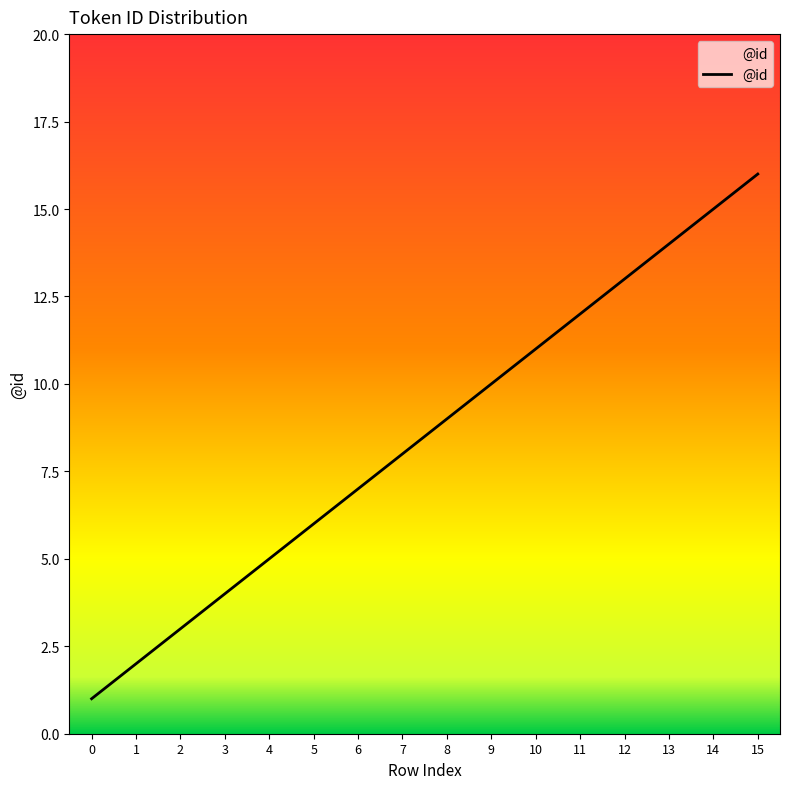

Which category has the highest value across all series?

15